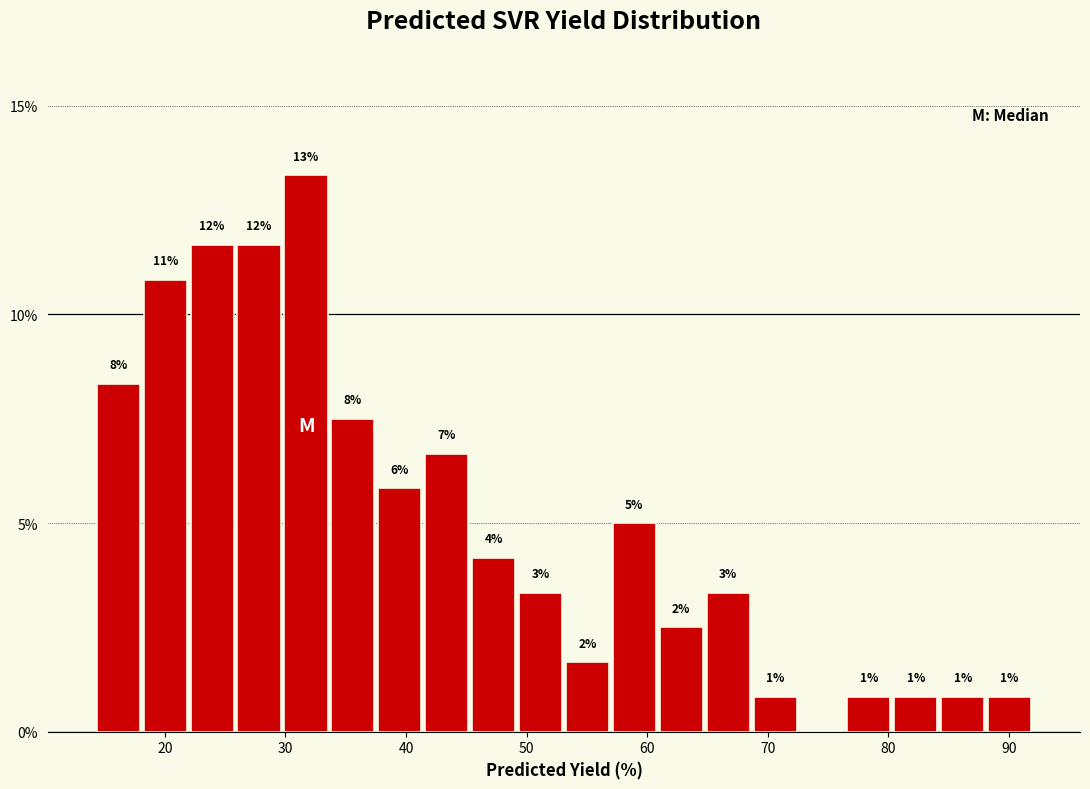

Read against the x-axis, roughly where is the centre of the tallest bar?

32